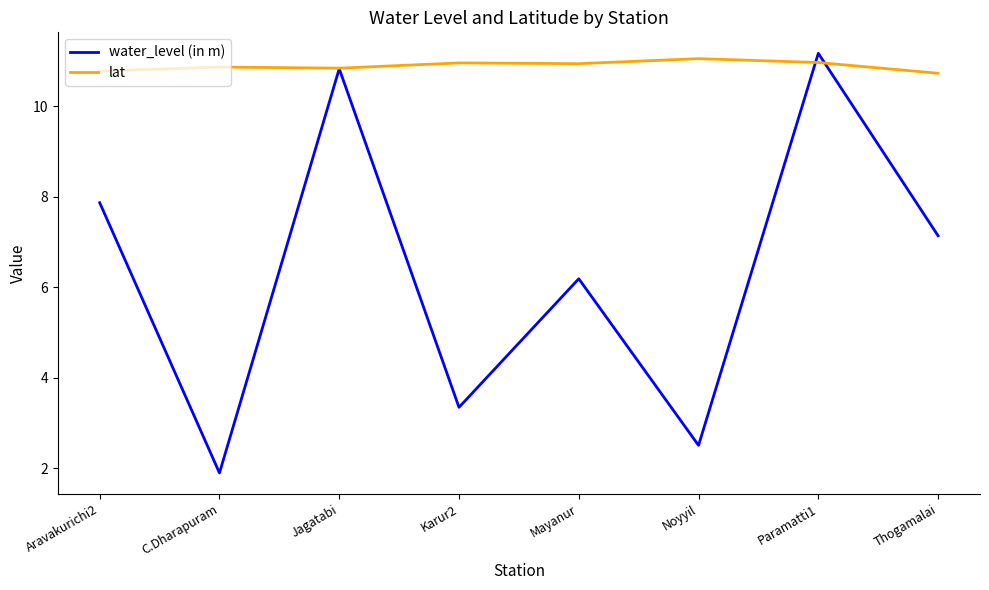

Rank the series by their maximum value, from highest to lowest.

water_level (in m), lat